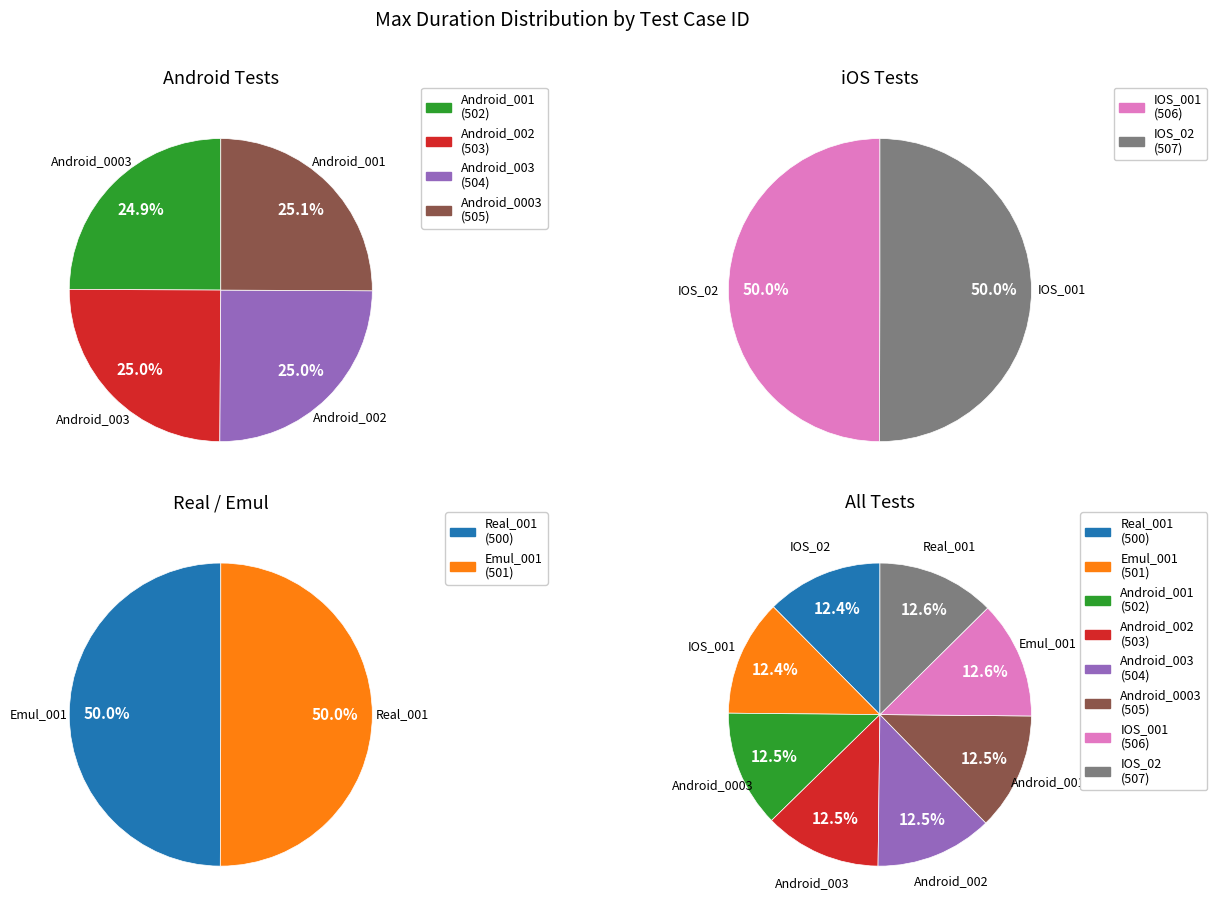

What percentage do Android_003 and Android_002 together represent?

25.0%